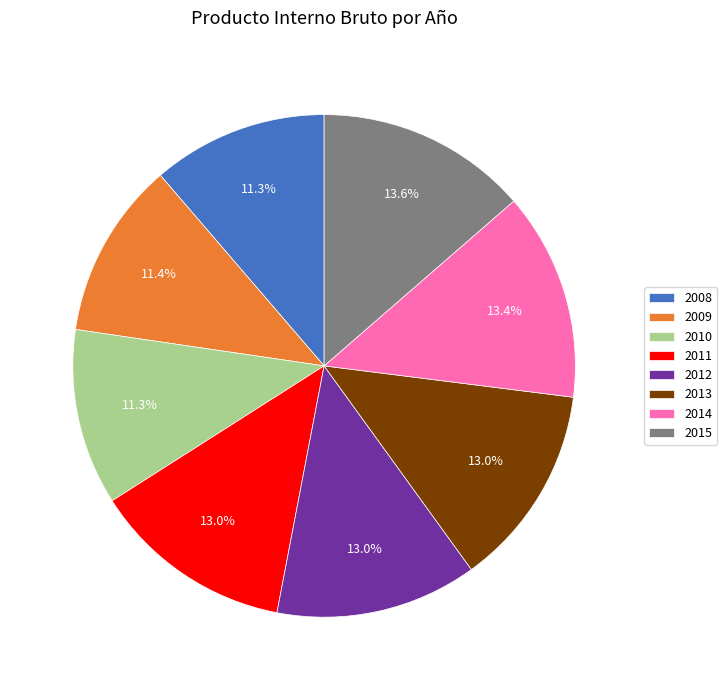

Is the sum of 2015 and 2011 greater than half?

No